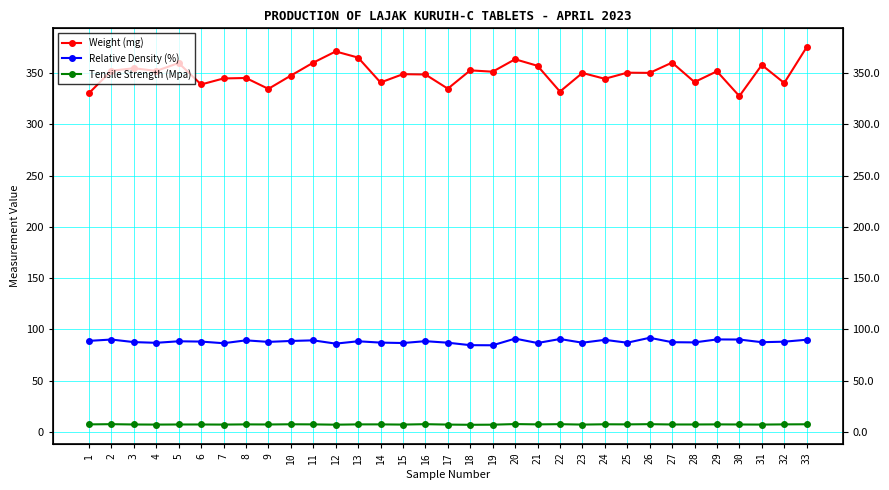

List the series in order of their overall mean, lowest first.

Tensile Strength (Mpa), Relative Density (%), Weight (mg)